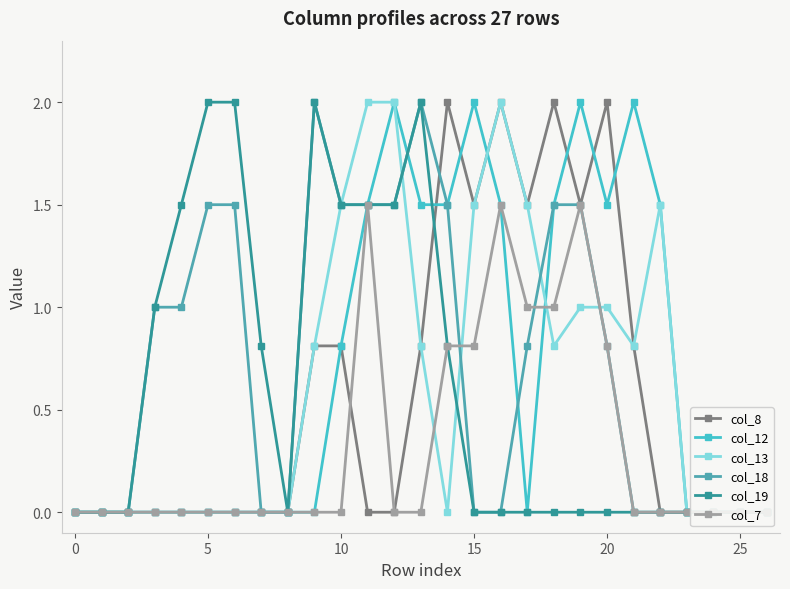

How many lines are shown in the chart?

6